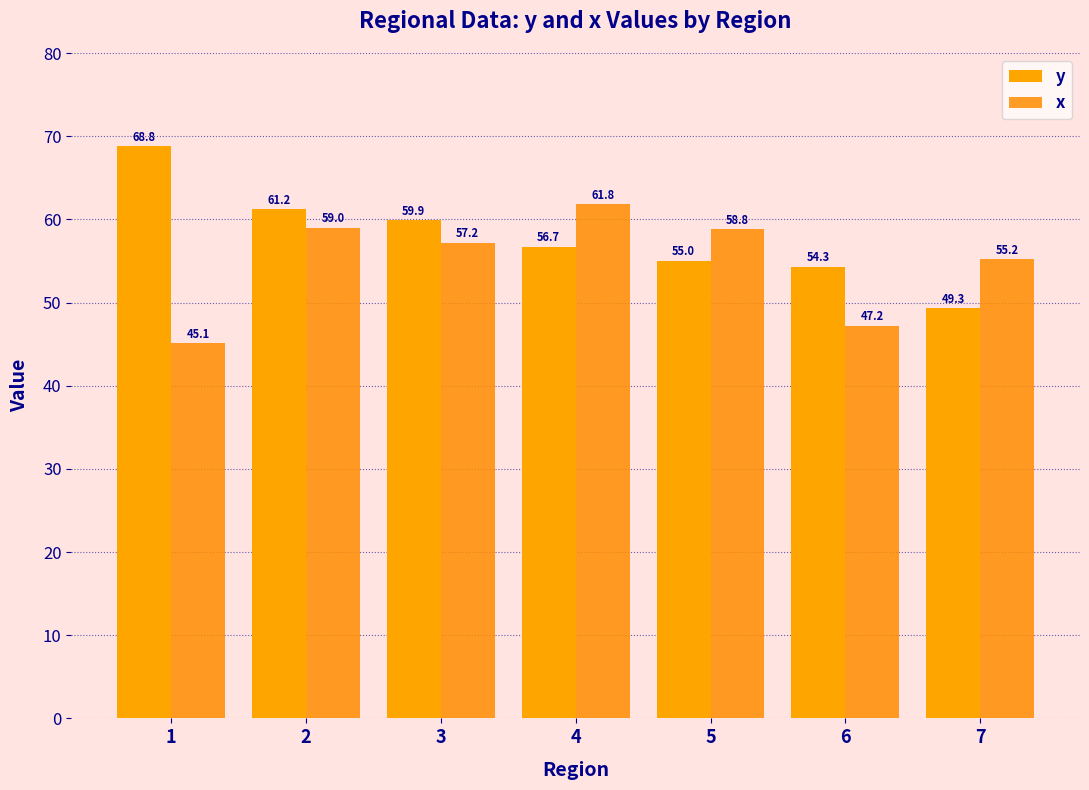

At which category is the sum across all series the highest?

2